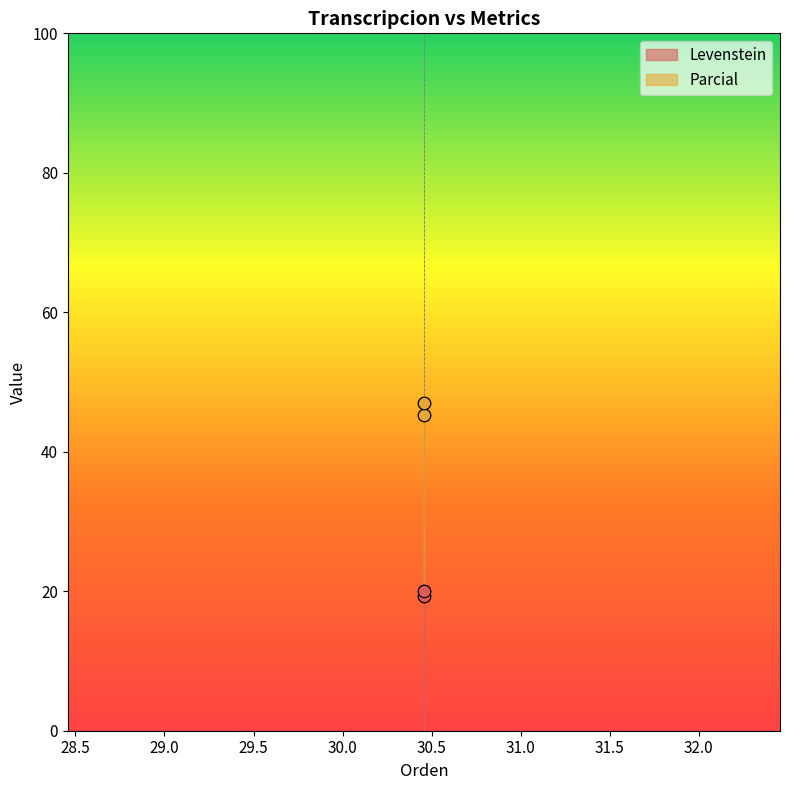

Is the value of Levenstein at Dialectal greater than the value of Parcial at Dialectal?

No